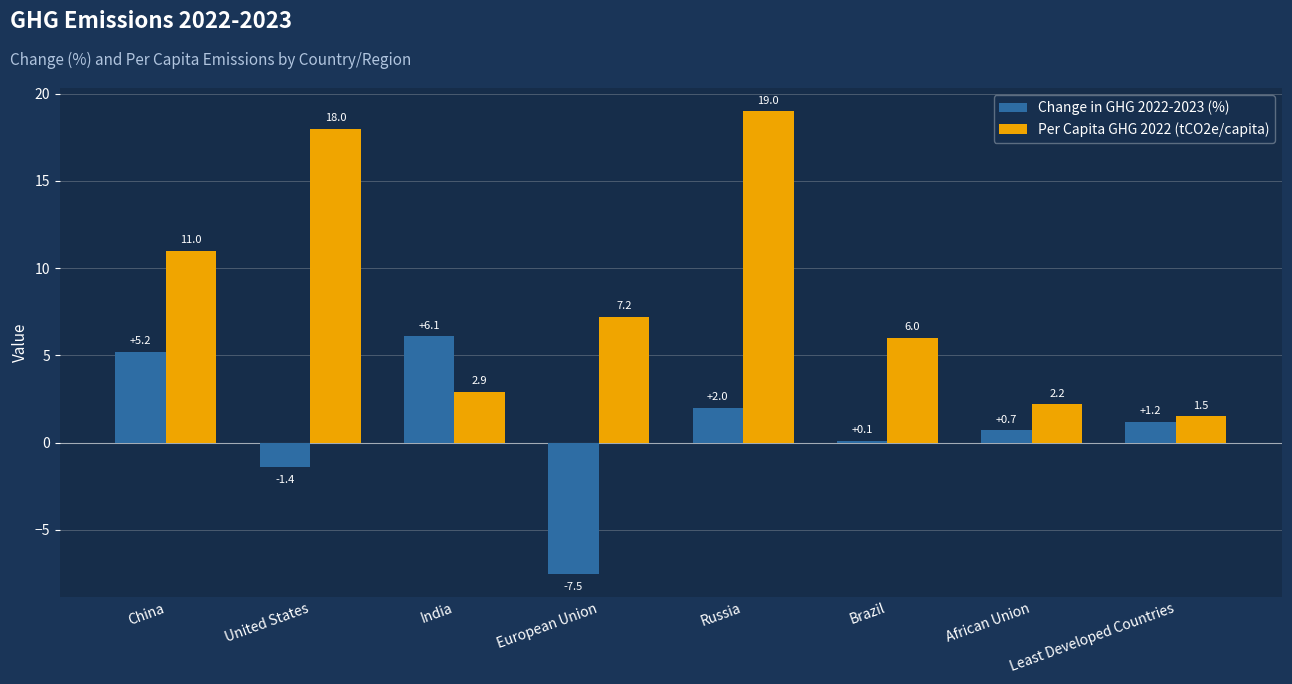

How many positive values does the Change in GHG 2022-2023 (%) series have?

6